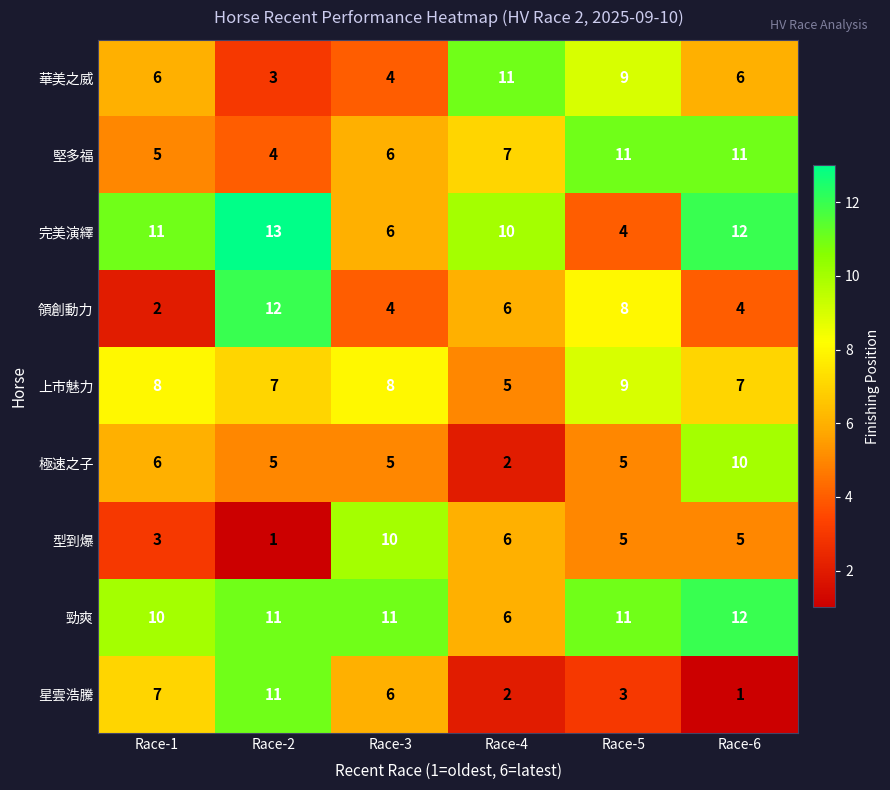

What is the minimum value shown in the chart?

1